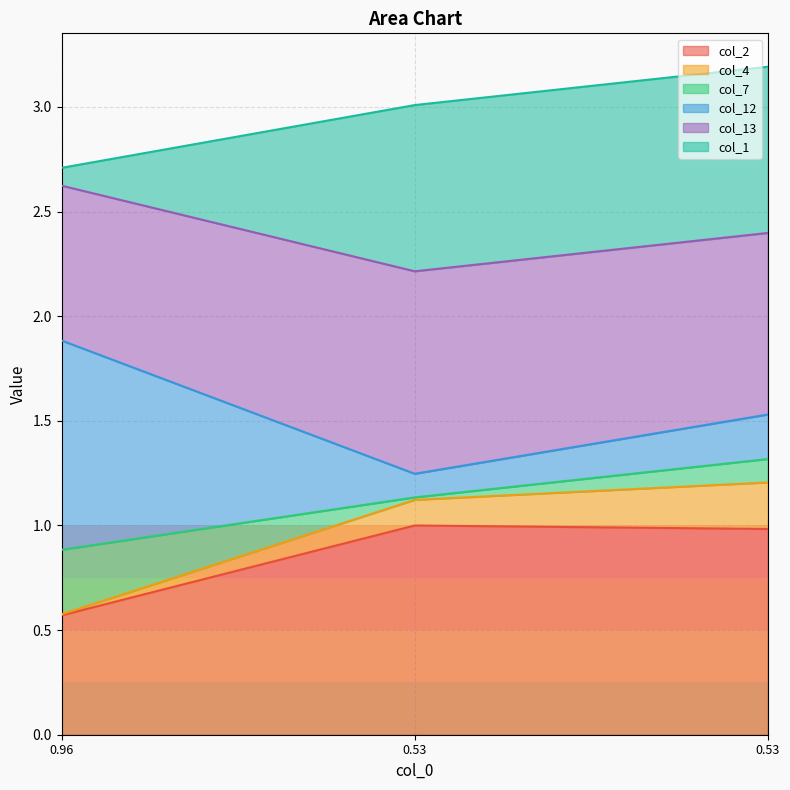

Does the chart have visible grid lines?

Yes